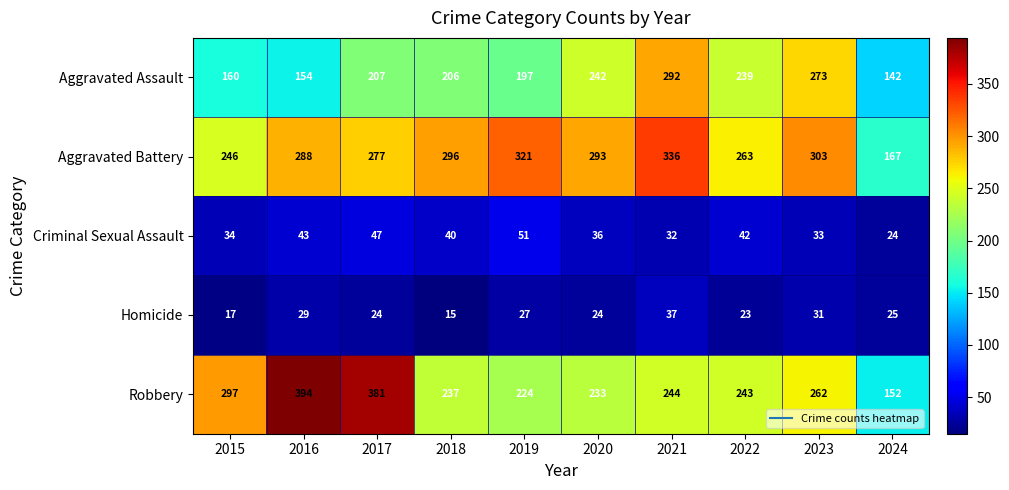

Read the Criminal Sexual Assault value at 2018.

40